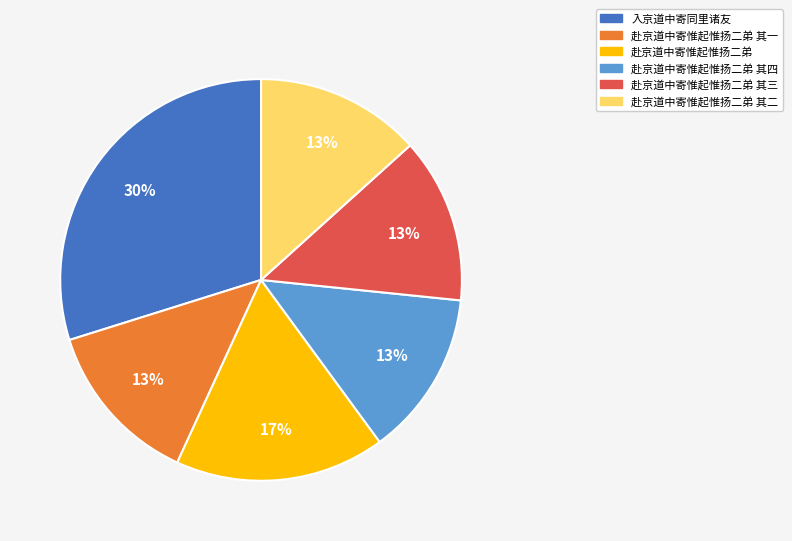

Count the number of slices in the pie.

6